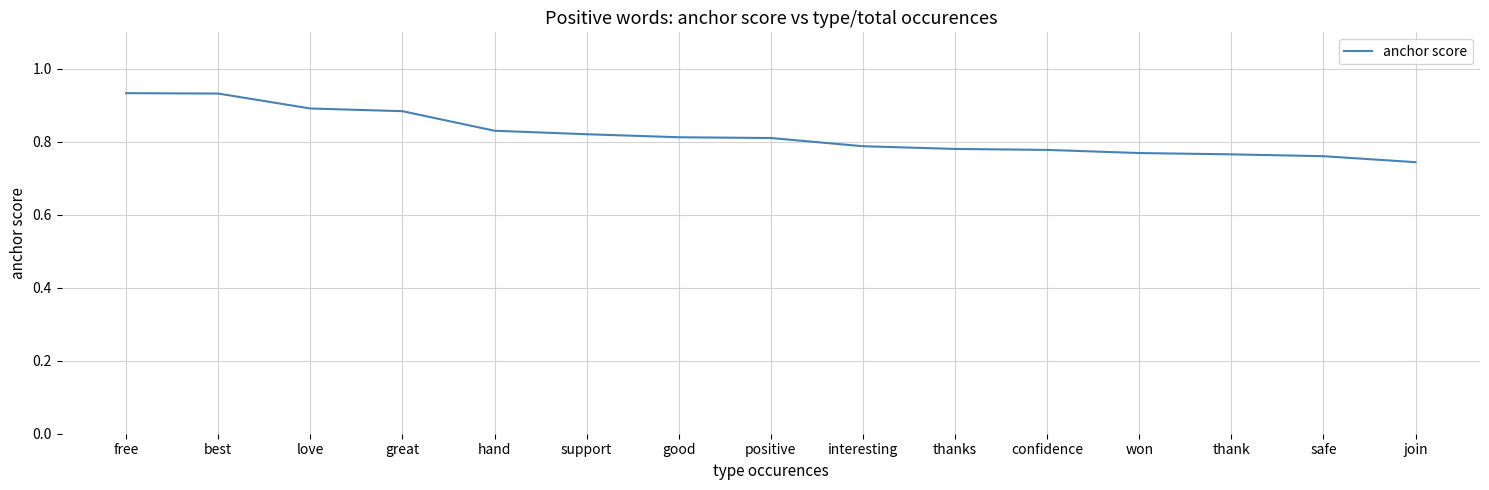

True or false: the data shows 1.1 at interesting.

False